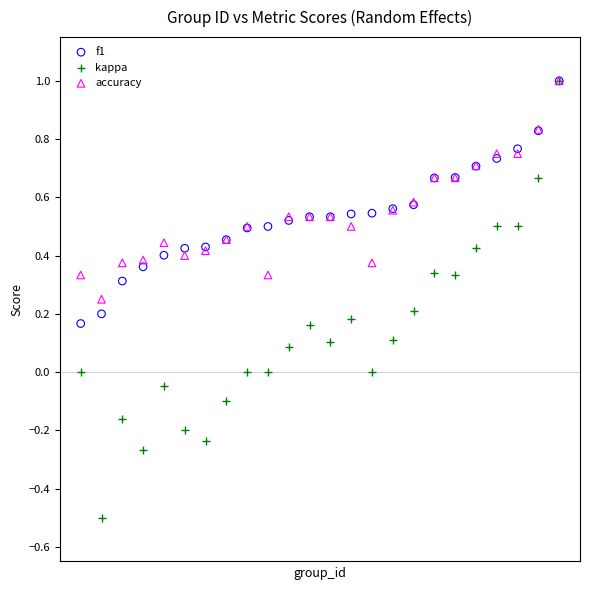

Which series contains the lowest Y value?

kappa